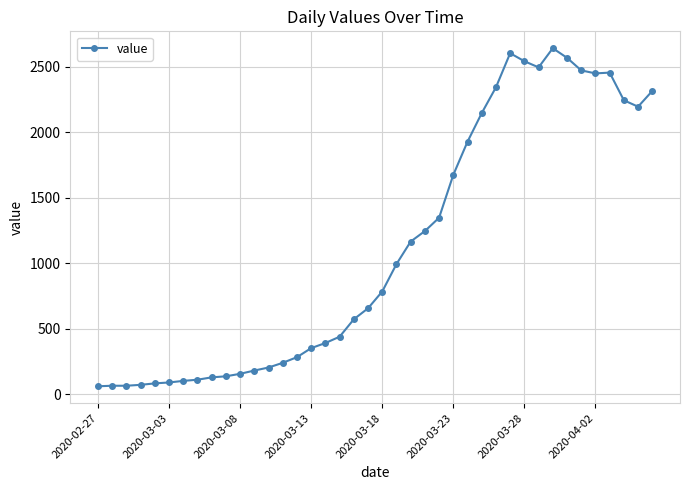

What is the greatest value displayed?

2640